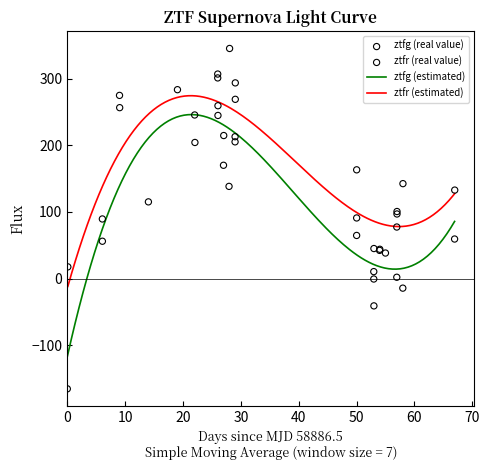

At how many categories does at least one series exceed 343?

1